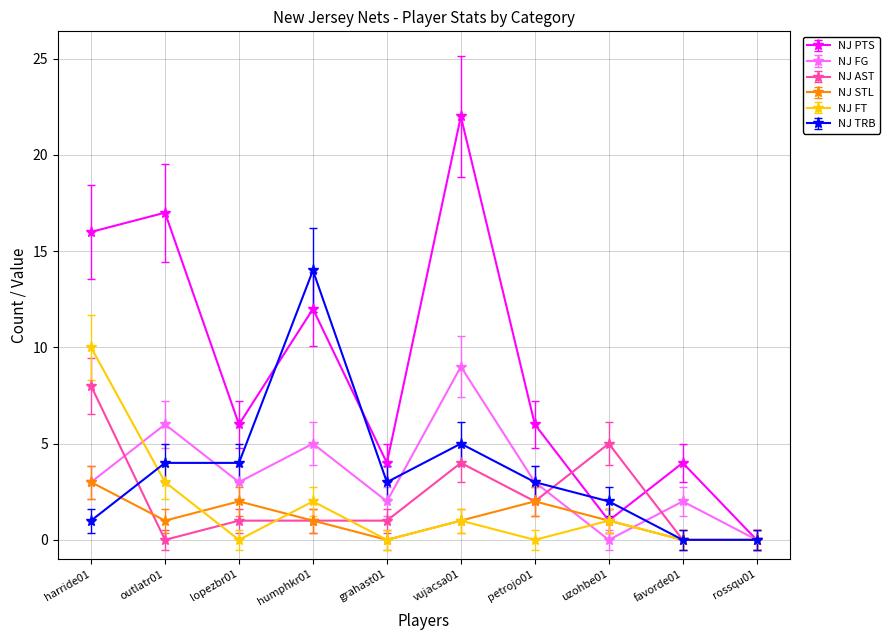

What is the sum of all NJ FG values?

33